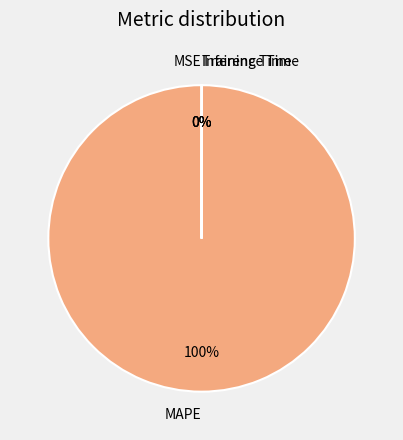

Which slice represents more than half of the pie?

MAPE